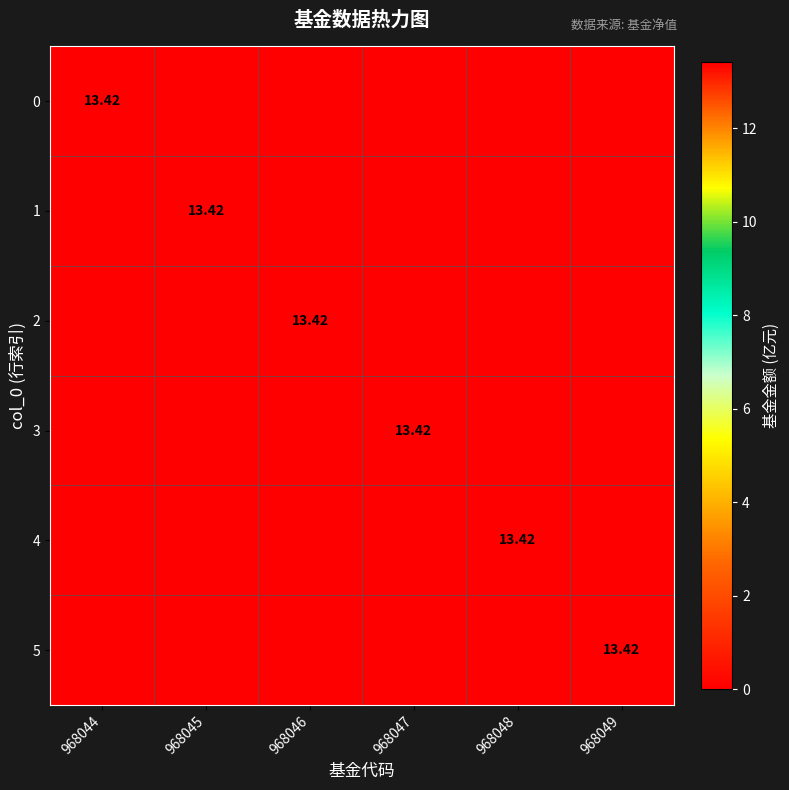

What is the greatest value displayed?

13.4